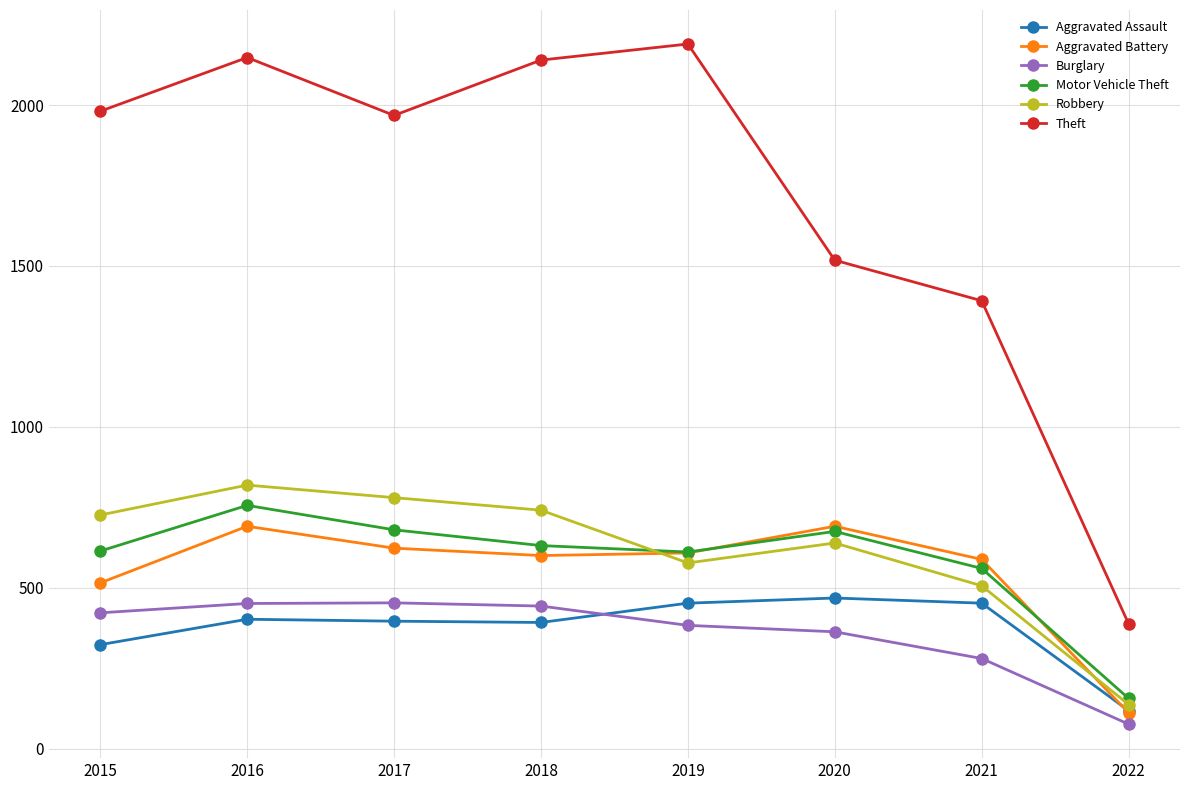

True or false: Theft and Aggravated Assault cross at least once.

False